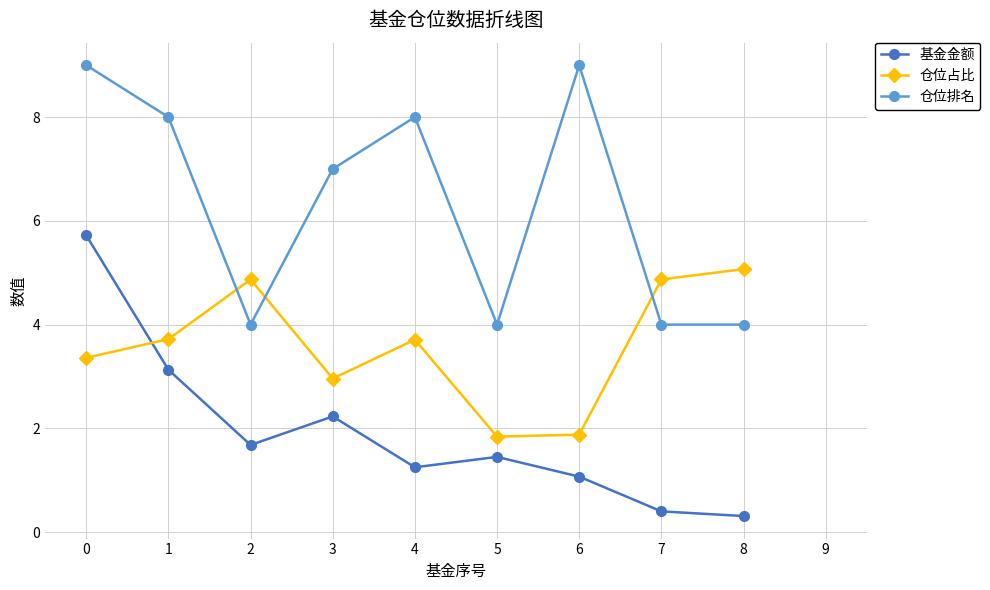

What is the total value across all series at 7?

9.3